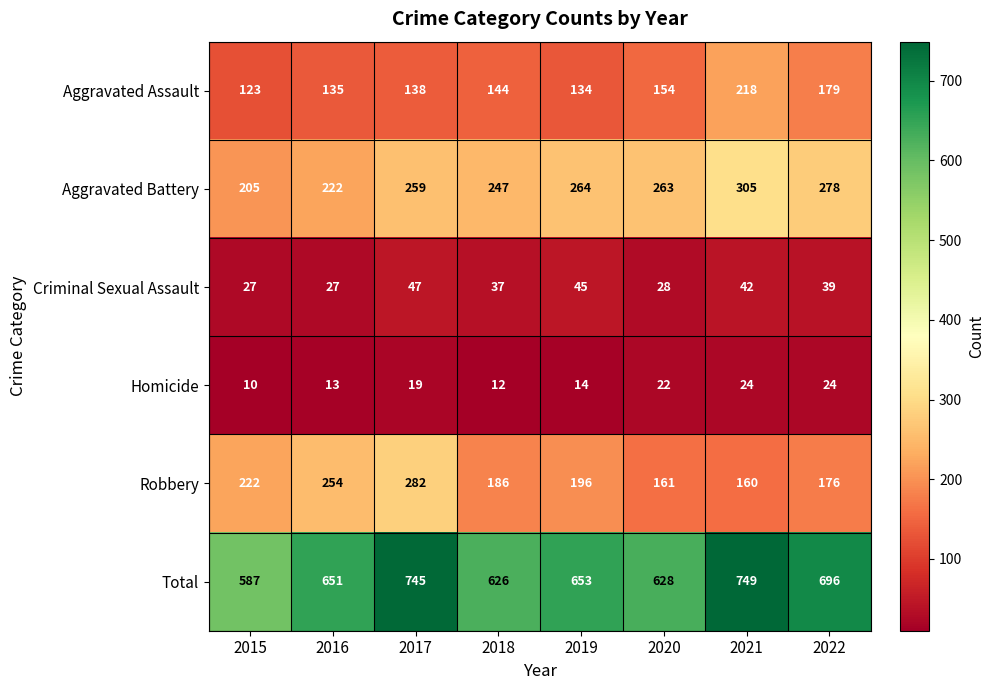

What is the minimum value for Homicide?

10